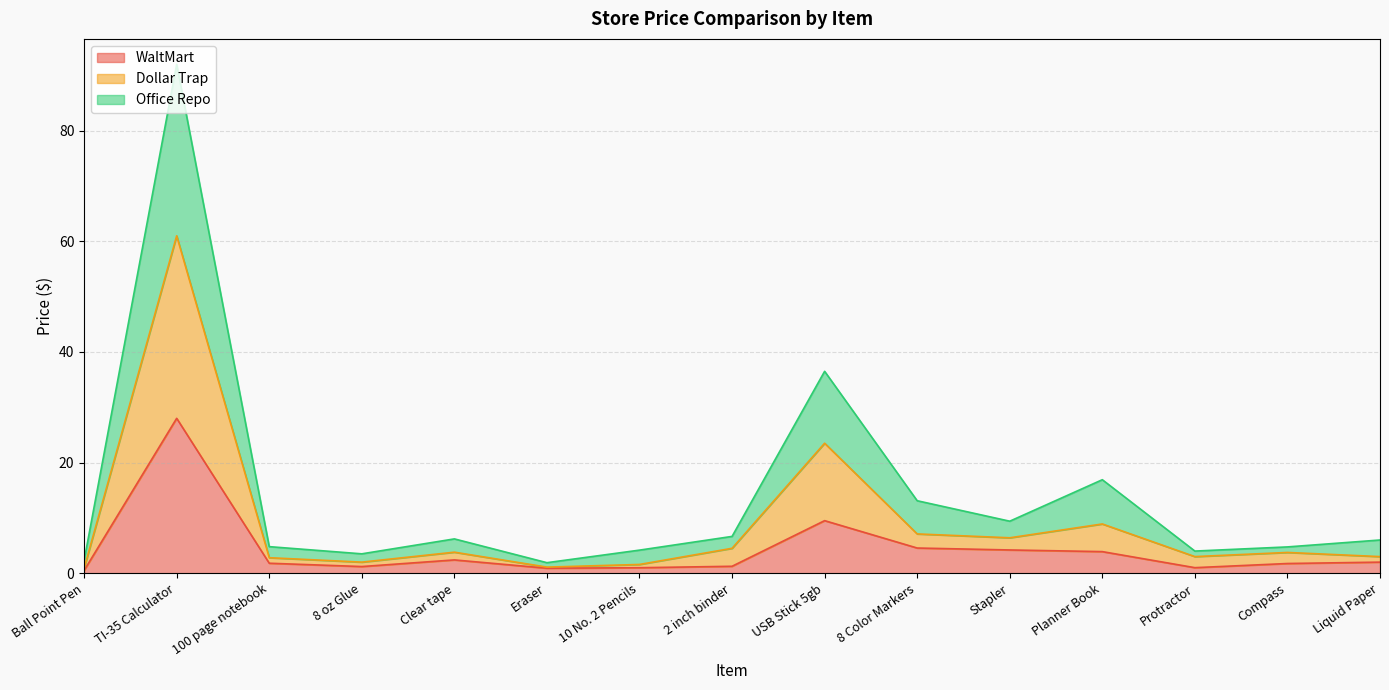

Which series has the largest range (max minus min)?

Office Repo